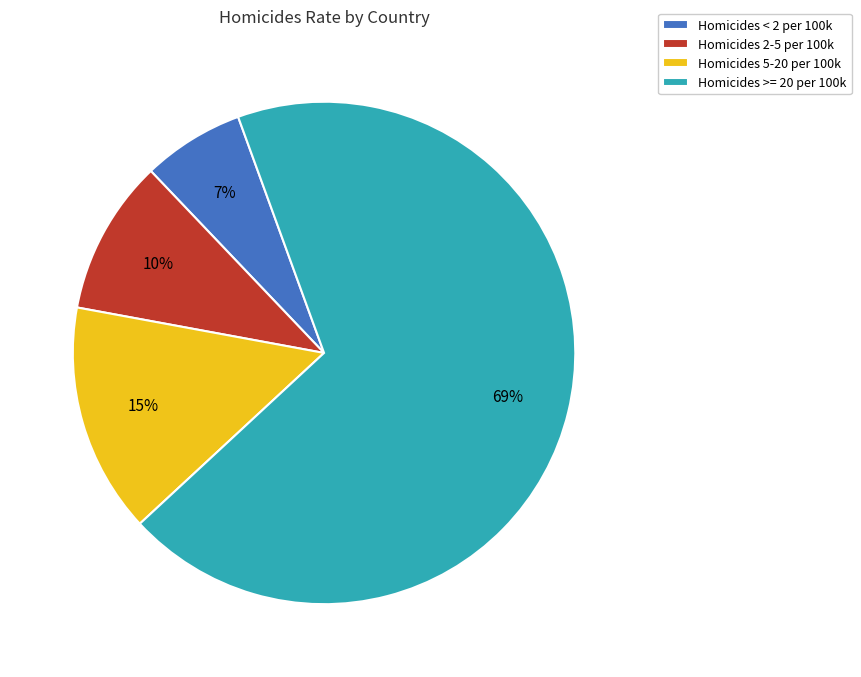

To the nearest percent, what percentage of the pie is Homicides < 2 per 100k?

7%